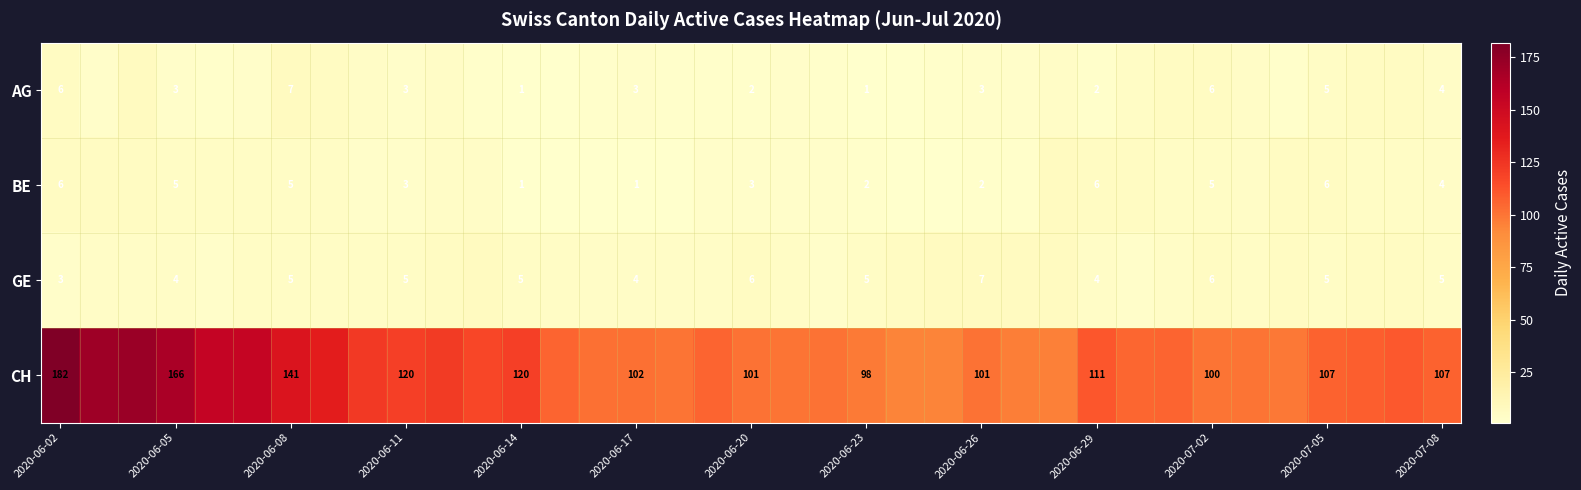

True or false: AG has a value of 7 at 2020-06-08.

True